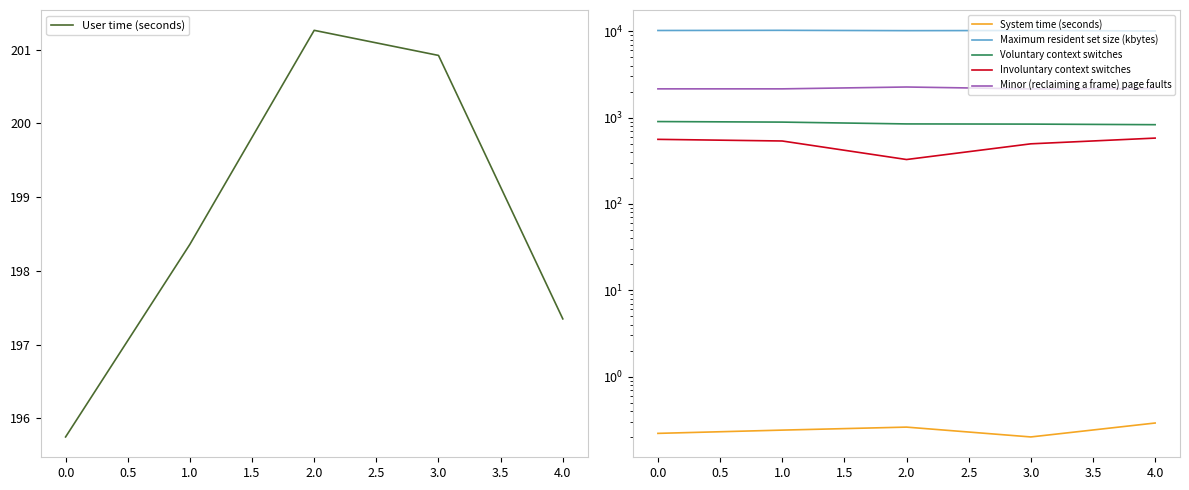

The User time (seconds) series shows 195.8 at 0.0. True or false?

True